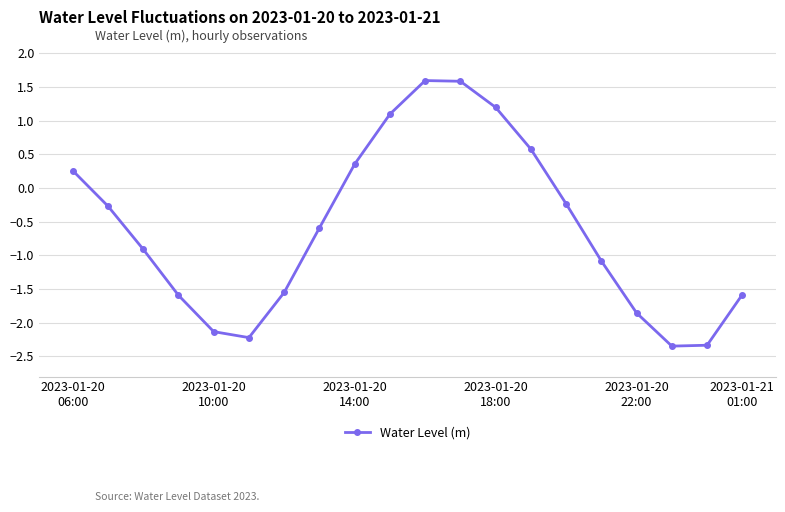

What is the greatest value displayed?

1.6